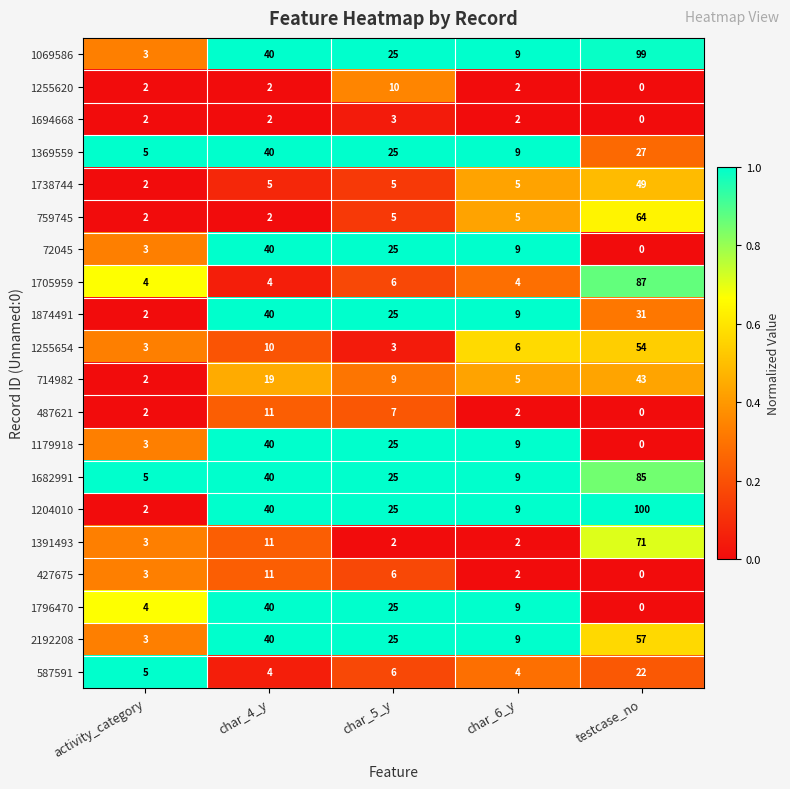

What is the maximum value shown in the chart?

100